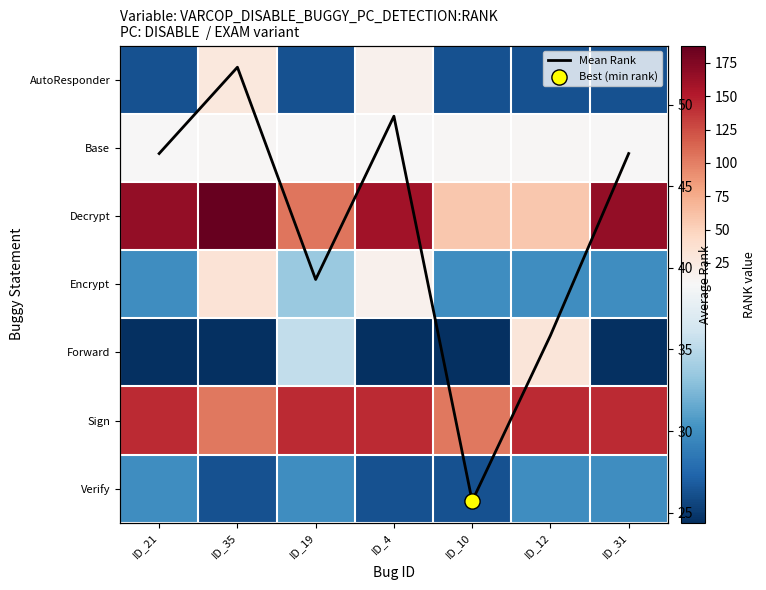

At ID_31, list the series in order from smallest to largest.

Forward, AutoResponder, Encrypt, Verify, Base, Mean Rank, Sign, Decrypt